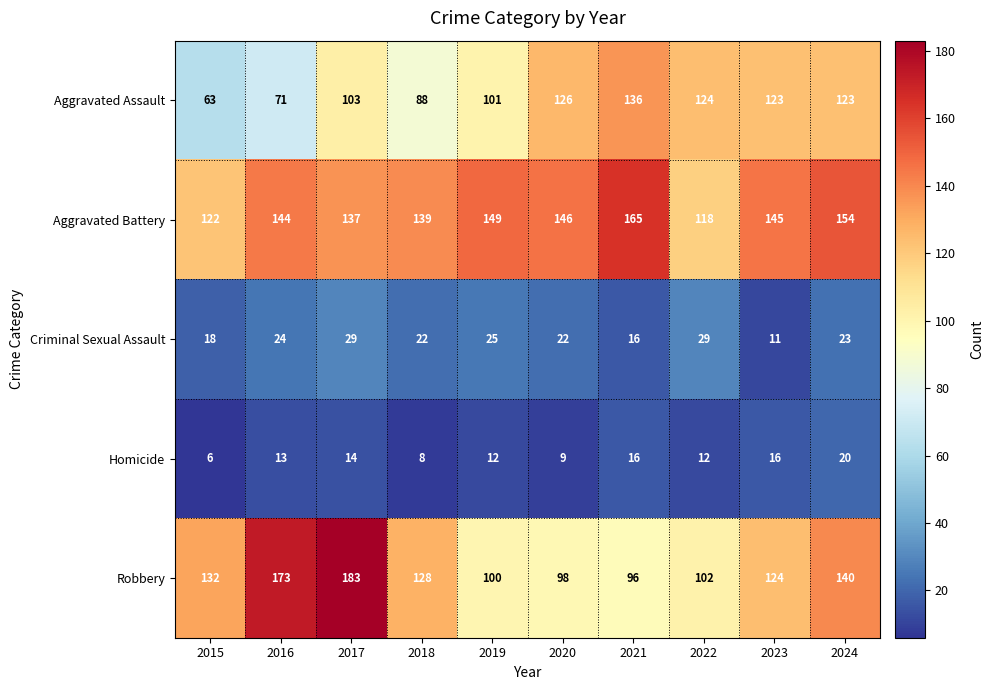

What is the difference between the Homicide values at 2015 and 2020?

3